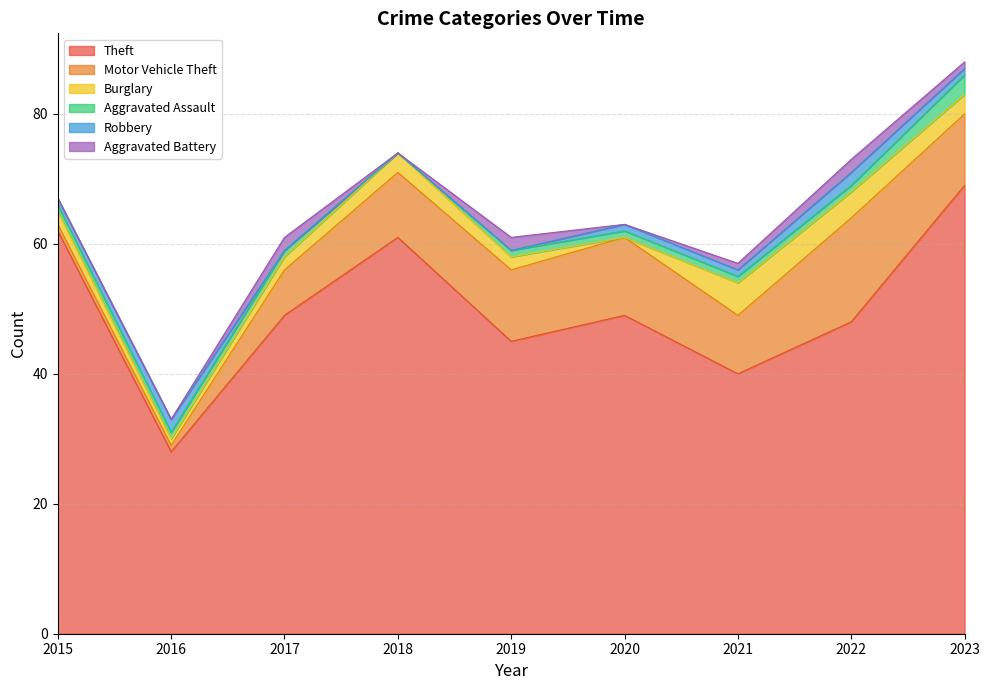

What is the value of the Motor Vehicle Theft point at the 5th from the left?

11